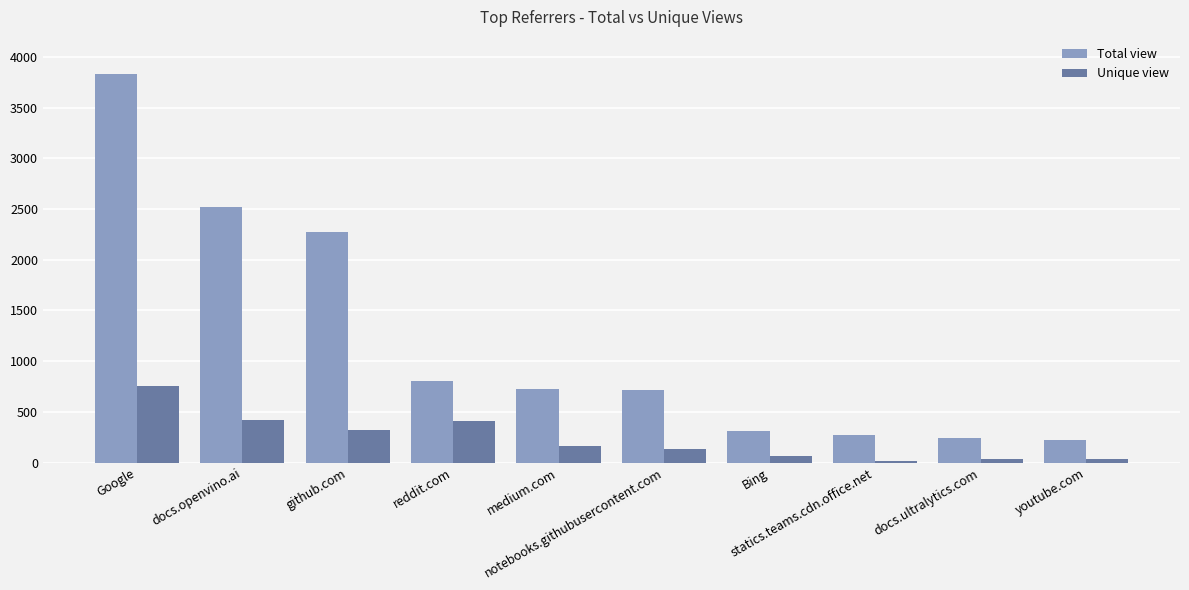

Where is Unique view nearest to the value 386?

reddit.com